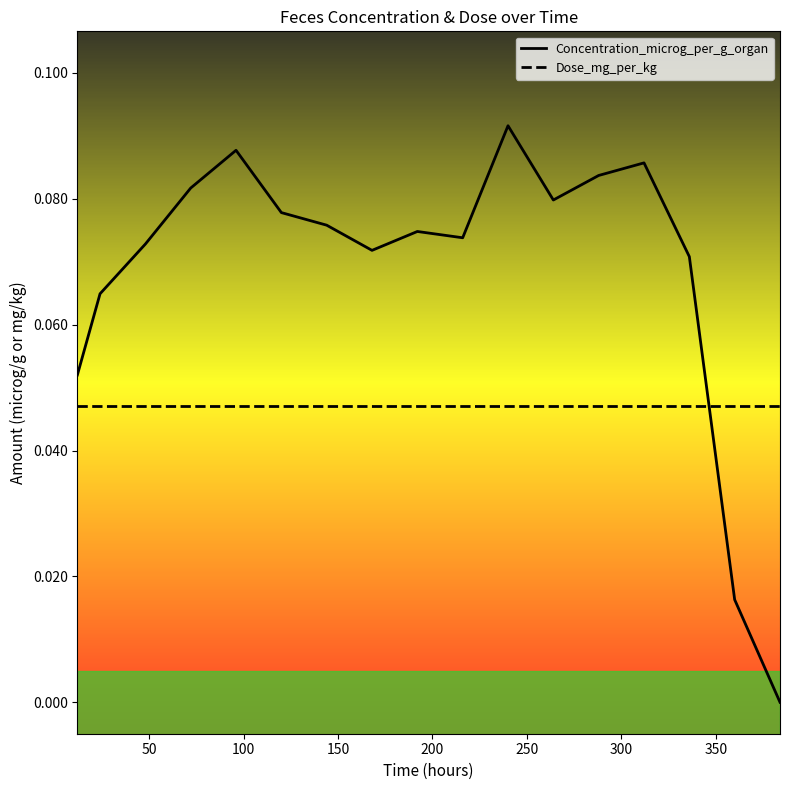

Which series has the largest total across all categories?

Concentration_microg_per_g_organ